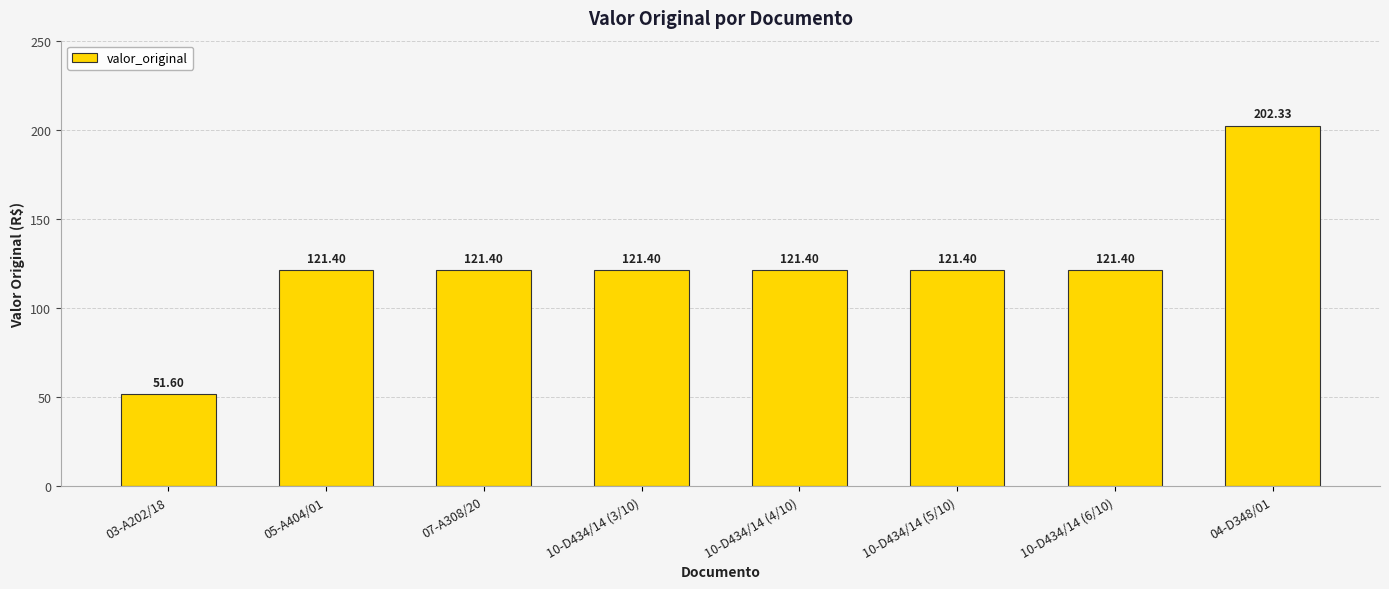

What value does the data have at 05-A404/01?

121.4